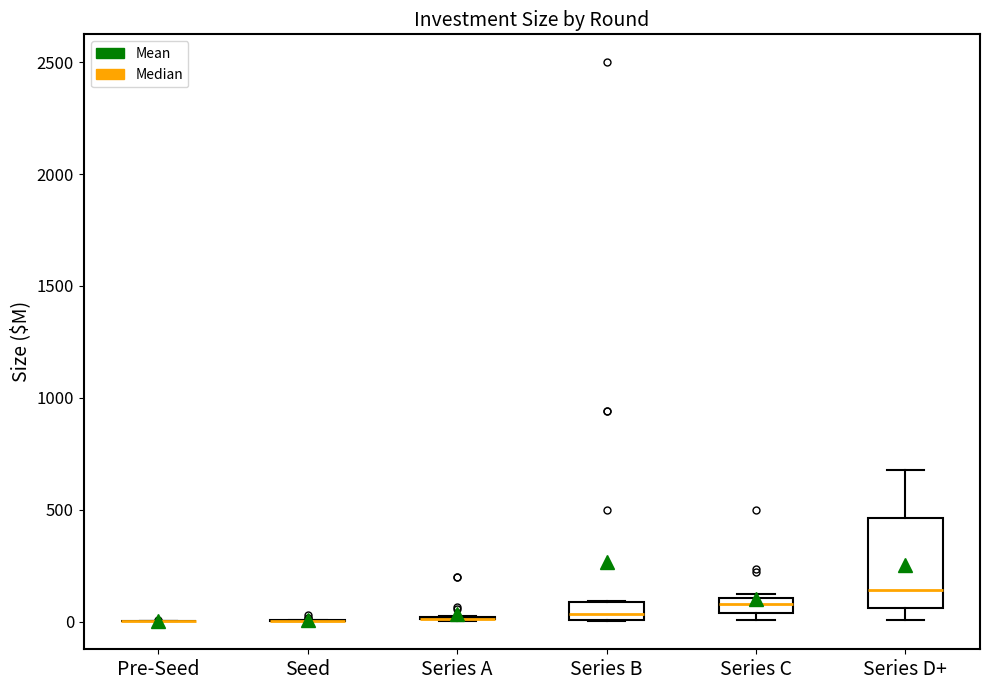

Which box is the tallest, from its lower edge to its upper edge?

Series D+